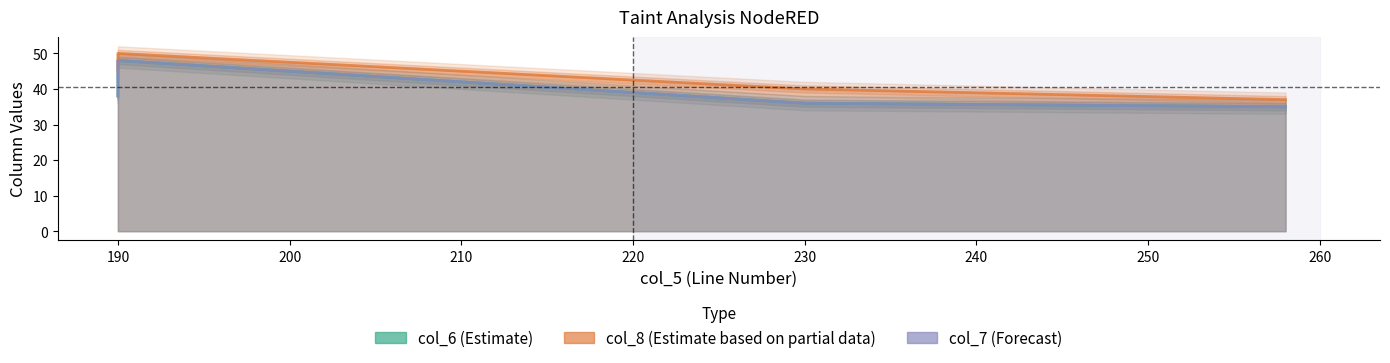

What are all the series names shown in the legend?

col_6, col_8, col_7